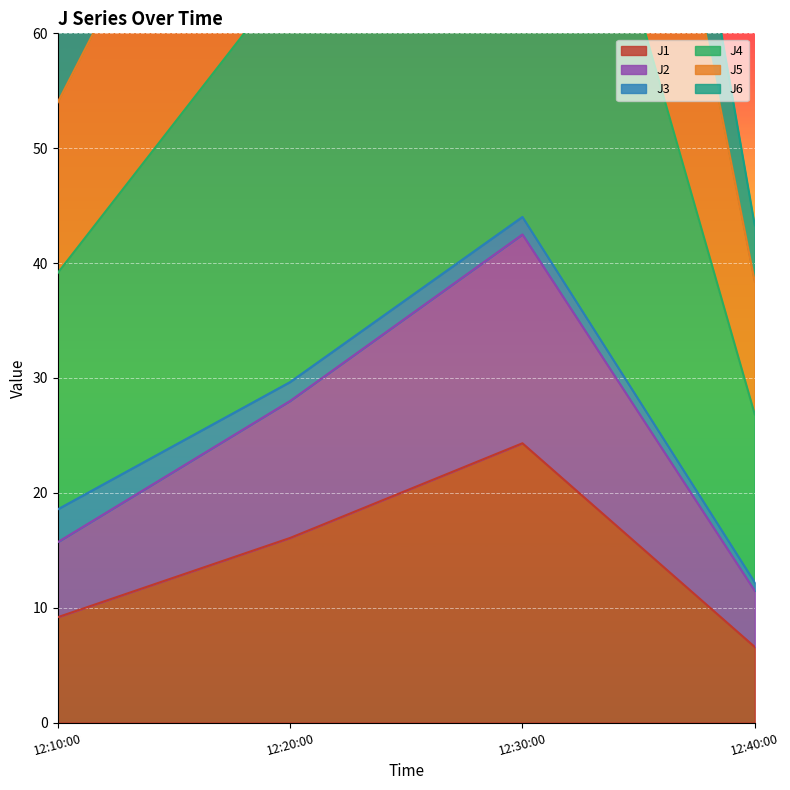

True or false: J1 has a value of 15.3 at 12:10:00.

False